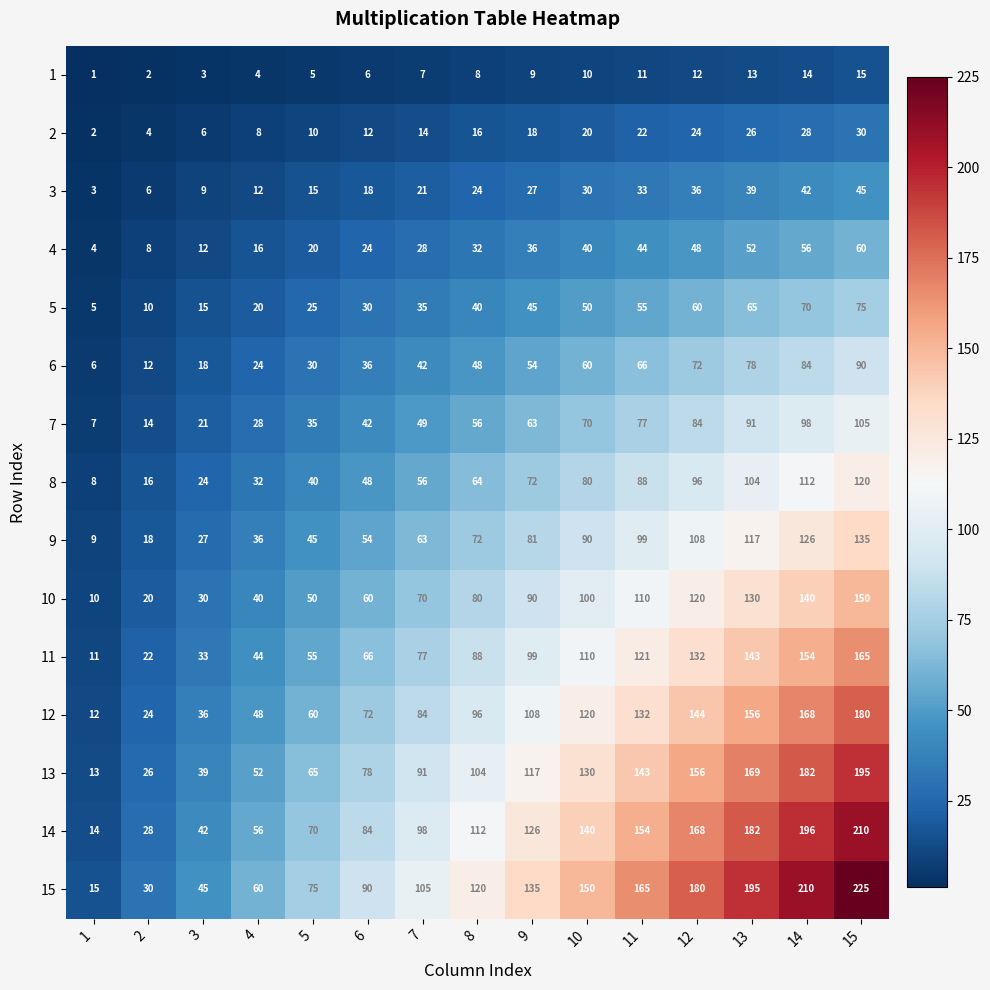

Which category has the highest value in the 8 series?

15